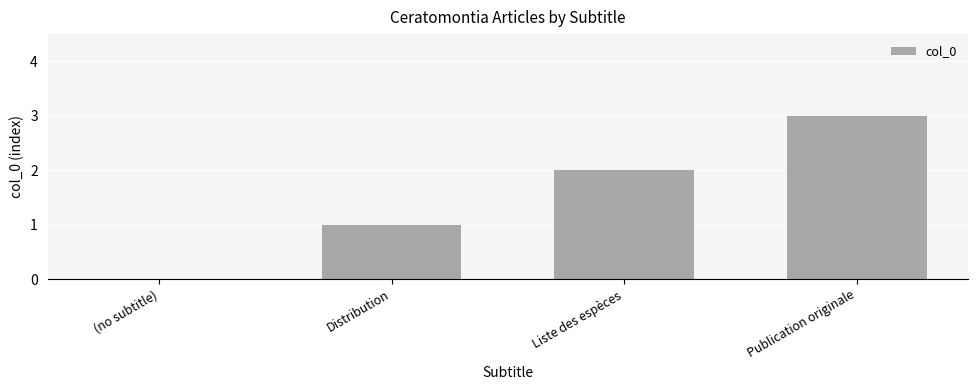

Reading left to right, extract all data points from this chart.

(no subtitle)=0	Distribution=1	Liste des espèces=2	Publication originale=3